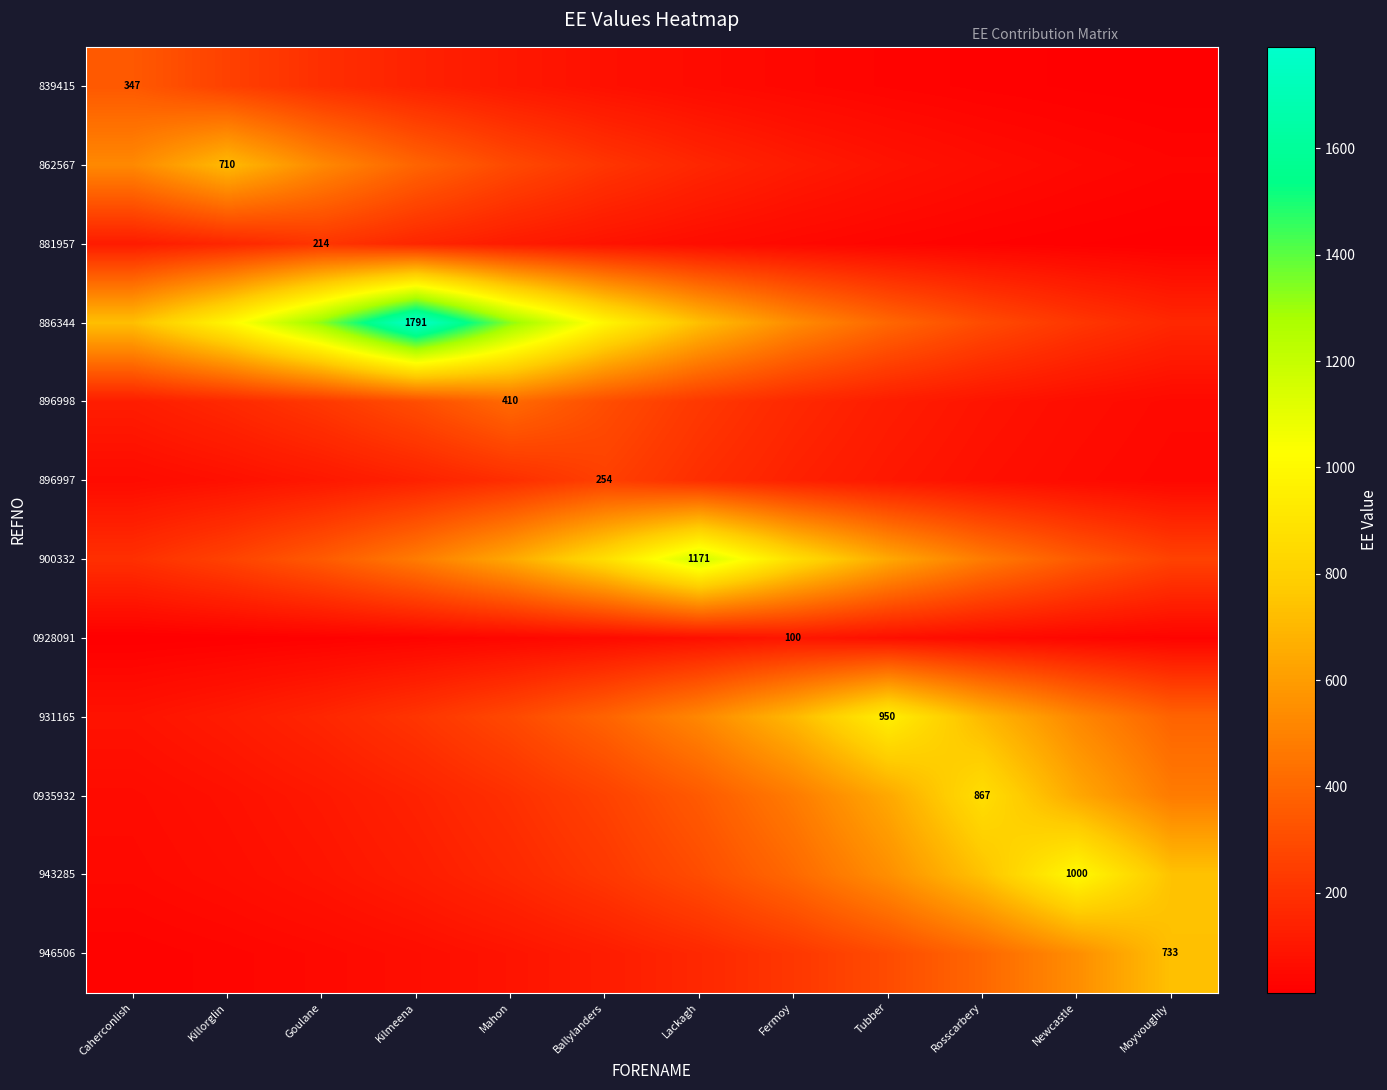

Rank the categories by 900332 value from highest to lowest.

Lackagh, Ballylanders, Fermoy, Mahon, Tubber, Kilmeena, Rosscarbery, Goulane, Newcastle, Killorglin, Moyvoughly, Caherconlish